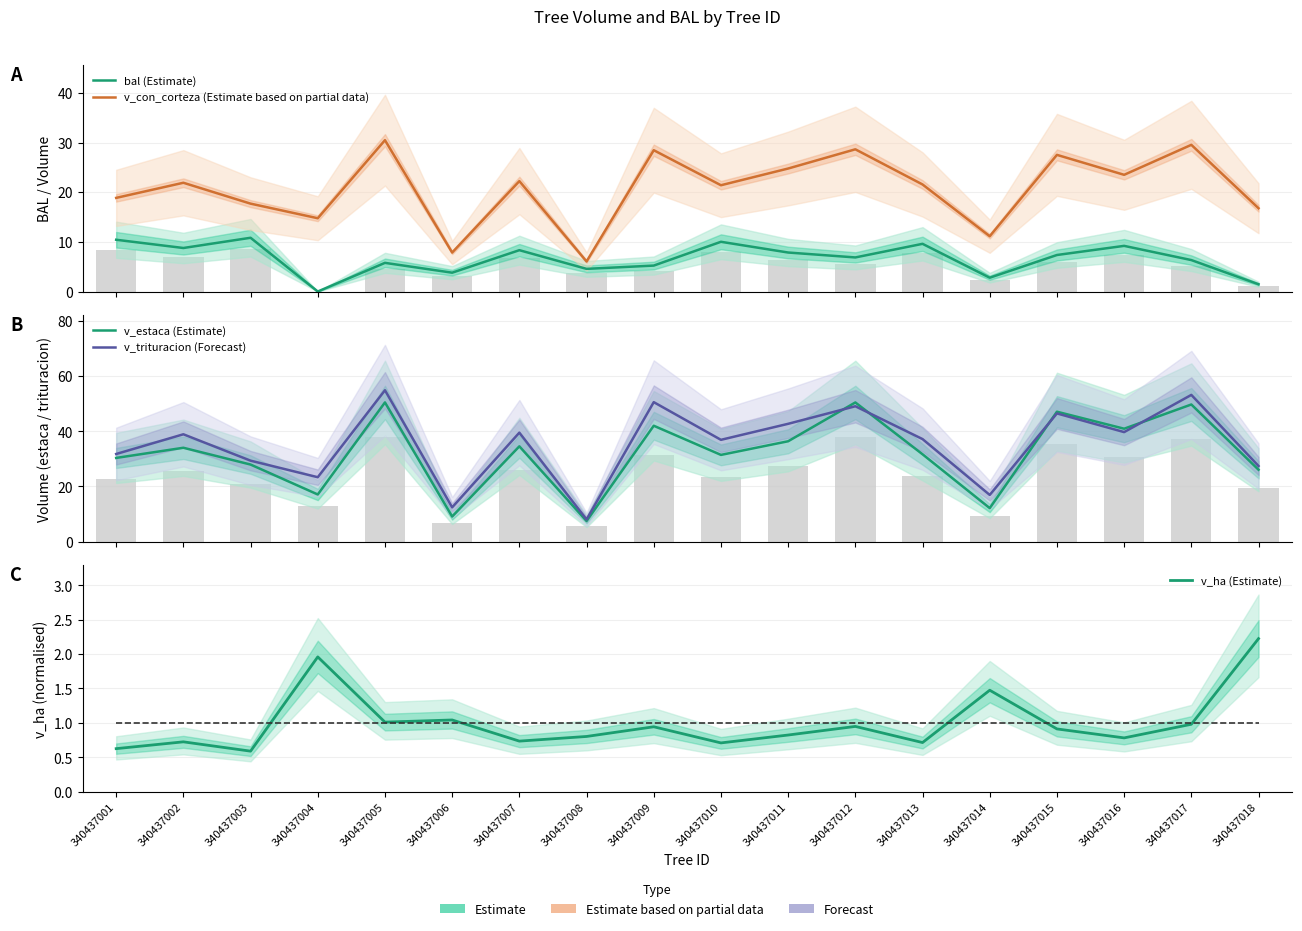

Reading right to left, transcribe all the data shown in this chart.

bal (Estimate): 340437018=1.5	340437017=6.3	340437016=9.2	340437015=7.3	340437014=2.8	340437013=9.6	340437012=6.9	340437011=7.8	340437010=10.0	340437009=5.2	340437008=4.6	340437007=8.3	340437006=3.8	340437005=5.8	340437004=0.0	340437003=10.8	340437002=8.8	340437001=10.4
v_con_corteza (Estimate based on partial data): 340437018=16.8	340437017=29.5	340437016=23.5	340437015=27.5	340437014=11.1	340437013=21.6	340437012=28.6	340437011=24.8	340437010=21.4	340437009=28.4	340437008=6.0	340437007=22.2	340437006=7.8	340437005=30.5	340437004=14.8	340437003=17.7	340437002=21.9	340437001=18.9
v_estaca (Estimate): 340437018=26.1	340437017=49.7	340437016=41.0	340437015=47.1	340437014=12.1	340437013=31.7	340437012=50.5	340437011=36.4	340437010=31.4	340437009=42.0	340437008=7.5	340437007=34.6	340437006=9.1	340437005=50.5	340437004=17.1	340437003=27.9	340437002=34.0	340437001=30.4
v_trituracion (Forecast): 340437018=27.4	340437017=53.2	340437016=39.7	340437015=46.5	340437014=16.9	340437013=37.2	340437012=49.1	340437011=42.7	340437010=36.9	340437009=50.6	340437008=8.0	340437007=39.5	340437006=12.4	340437005=54.9	340437004=23.4	340437003=29.4	340437002=38.9	340437001=31.8
v_ha (Estimate): 340437018=2.2	340437017=1.0	340437016=0.8	340437015=0.9	340437014=1.5	340437013=0.7	340437012=0.9	340437011=0.8	340437010=0.7	340437009=0.9	340437008=0.8	340437007=0.7	340437006=1.0	340437005=1.0	340437004=2.0	340437003=0.6	340437002=0.7	340437001=0.6